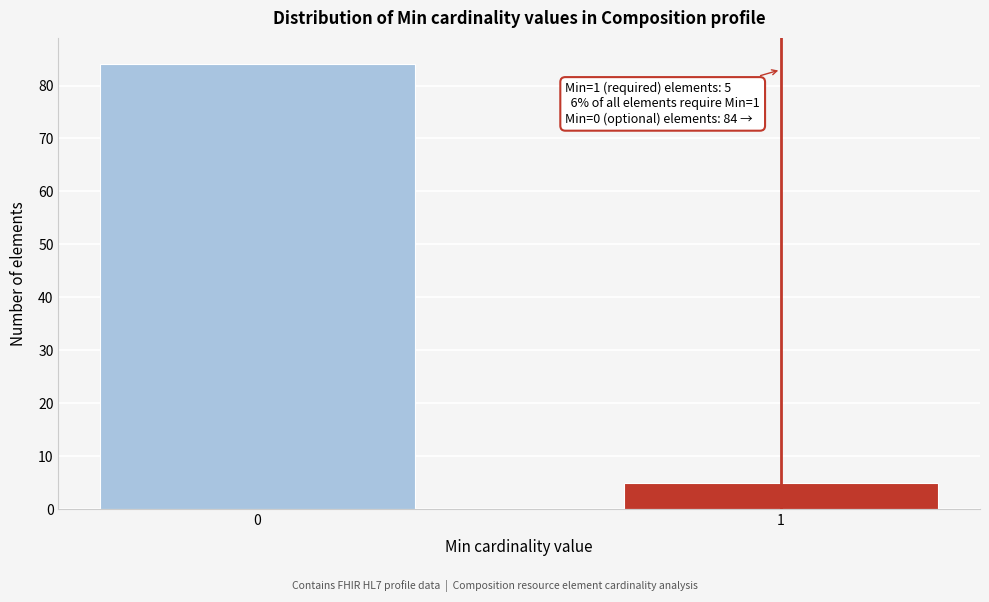

Reading left to right, what are all the values shown in this chart?

0=84	1=5